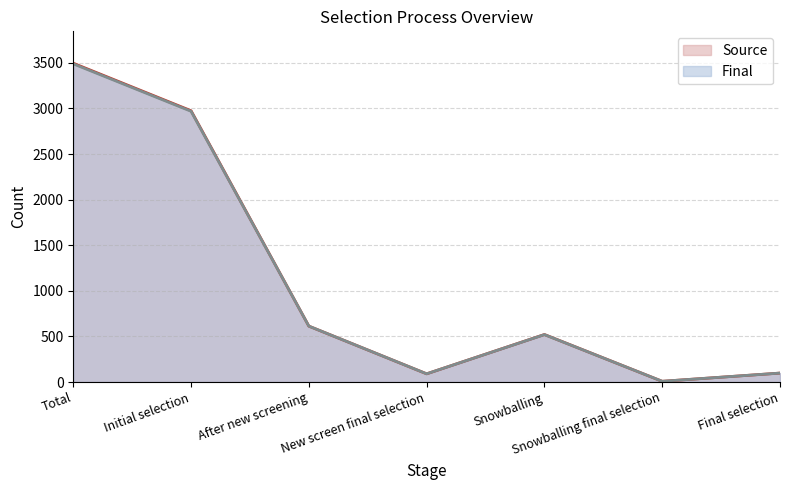

What is the label of the 2nd point from the left?

Initial selection